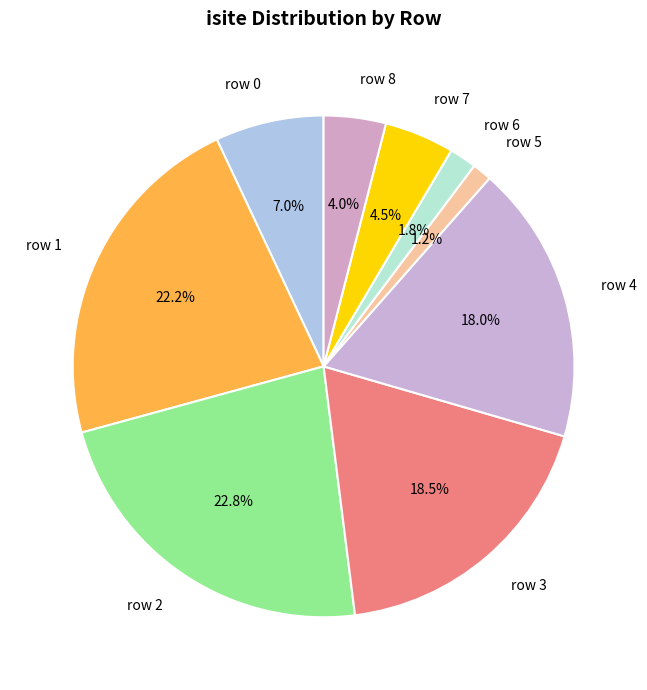

How many slices are in this pie chart?

9